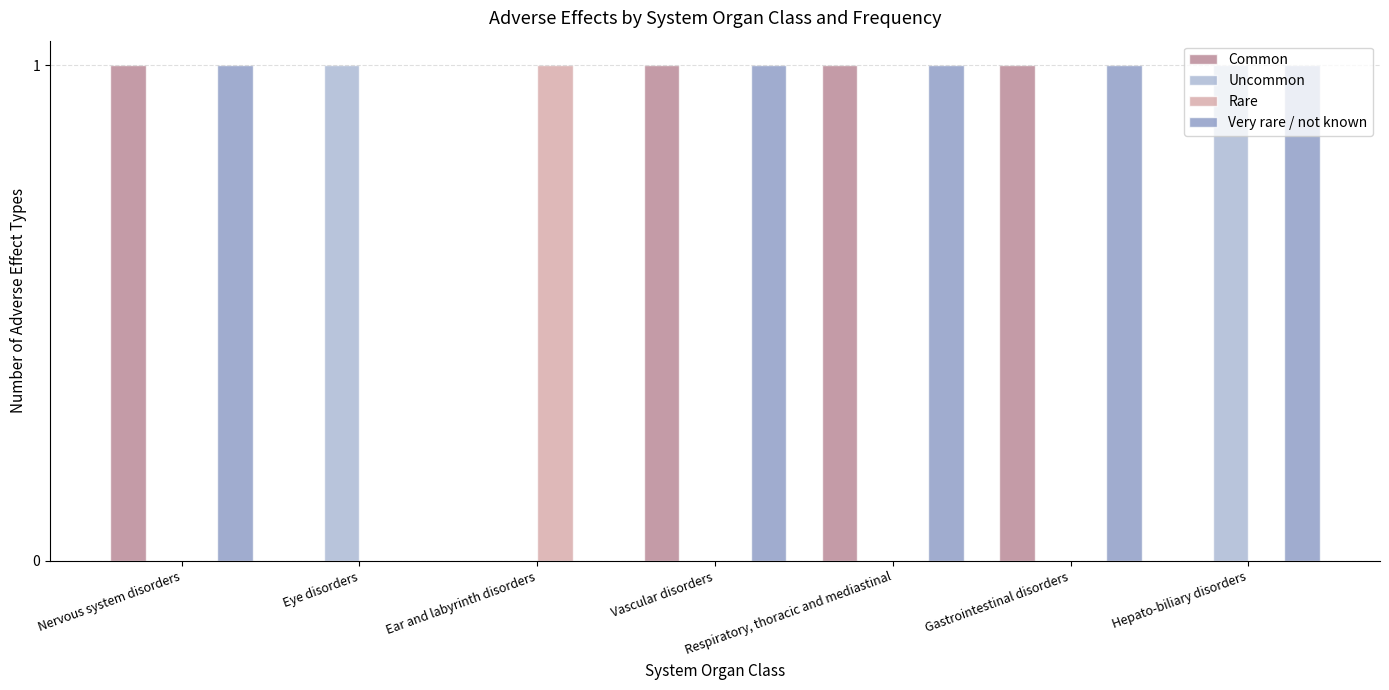

What is the sum of all Uncommon values?

2